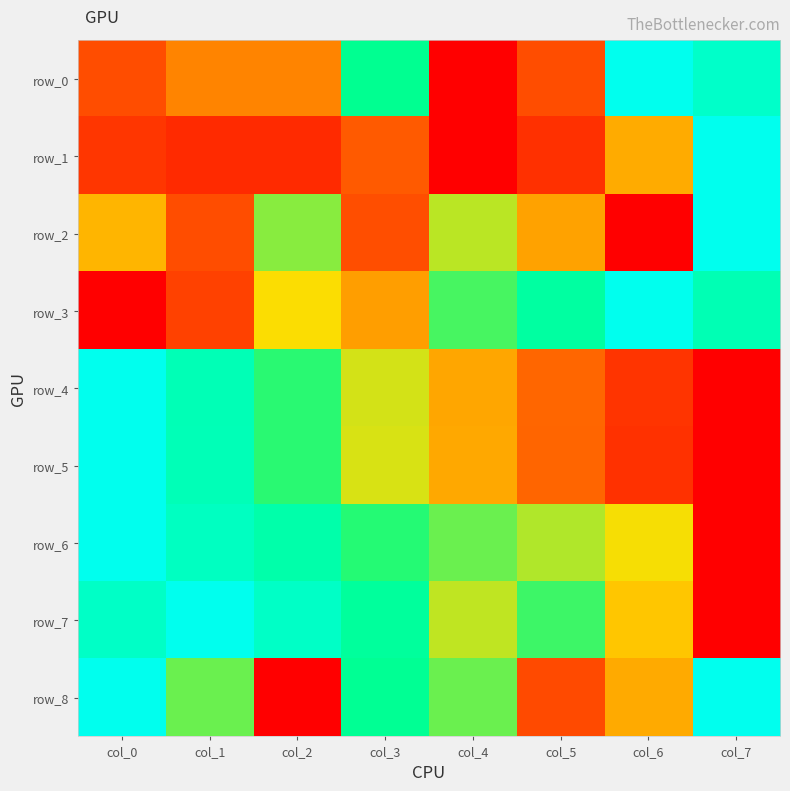

Rank the categories by row_5 value from highest to lowest.

col_0, col_1, col_2, col_3, col_4, col_5, col_6, col_7